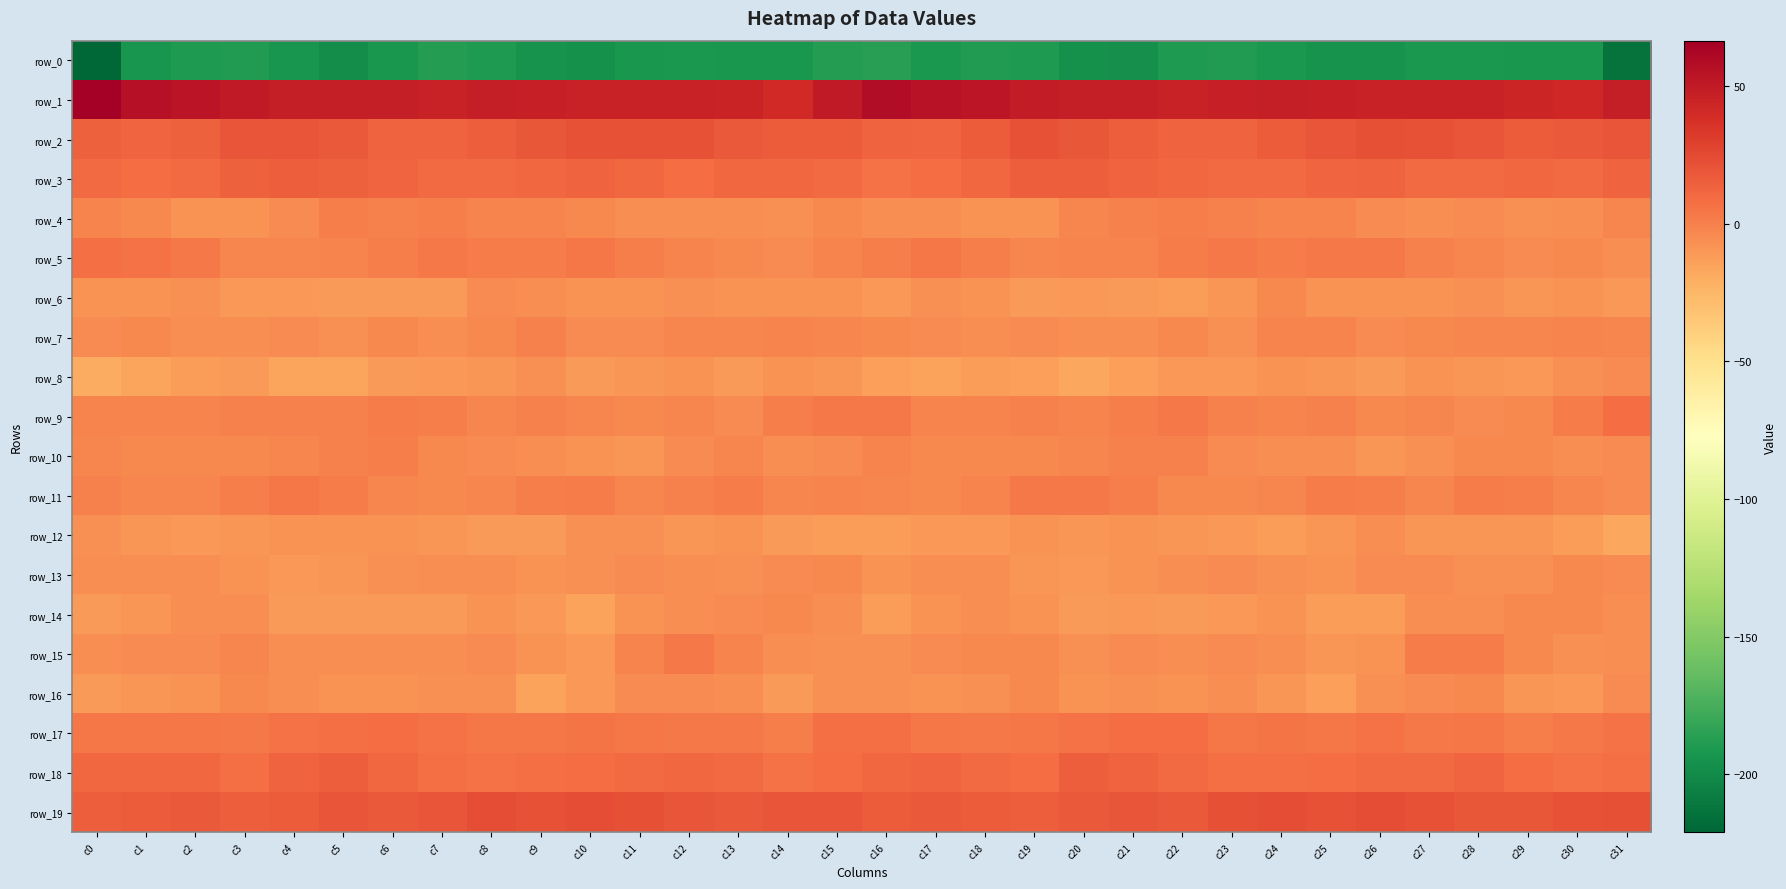

At which category is the sum across all series the highest?

c12